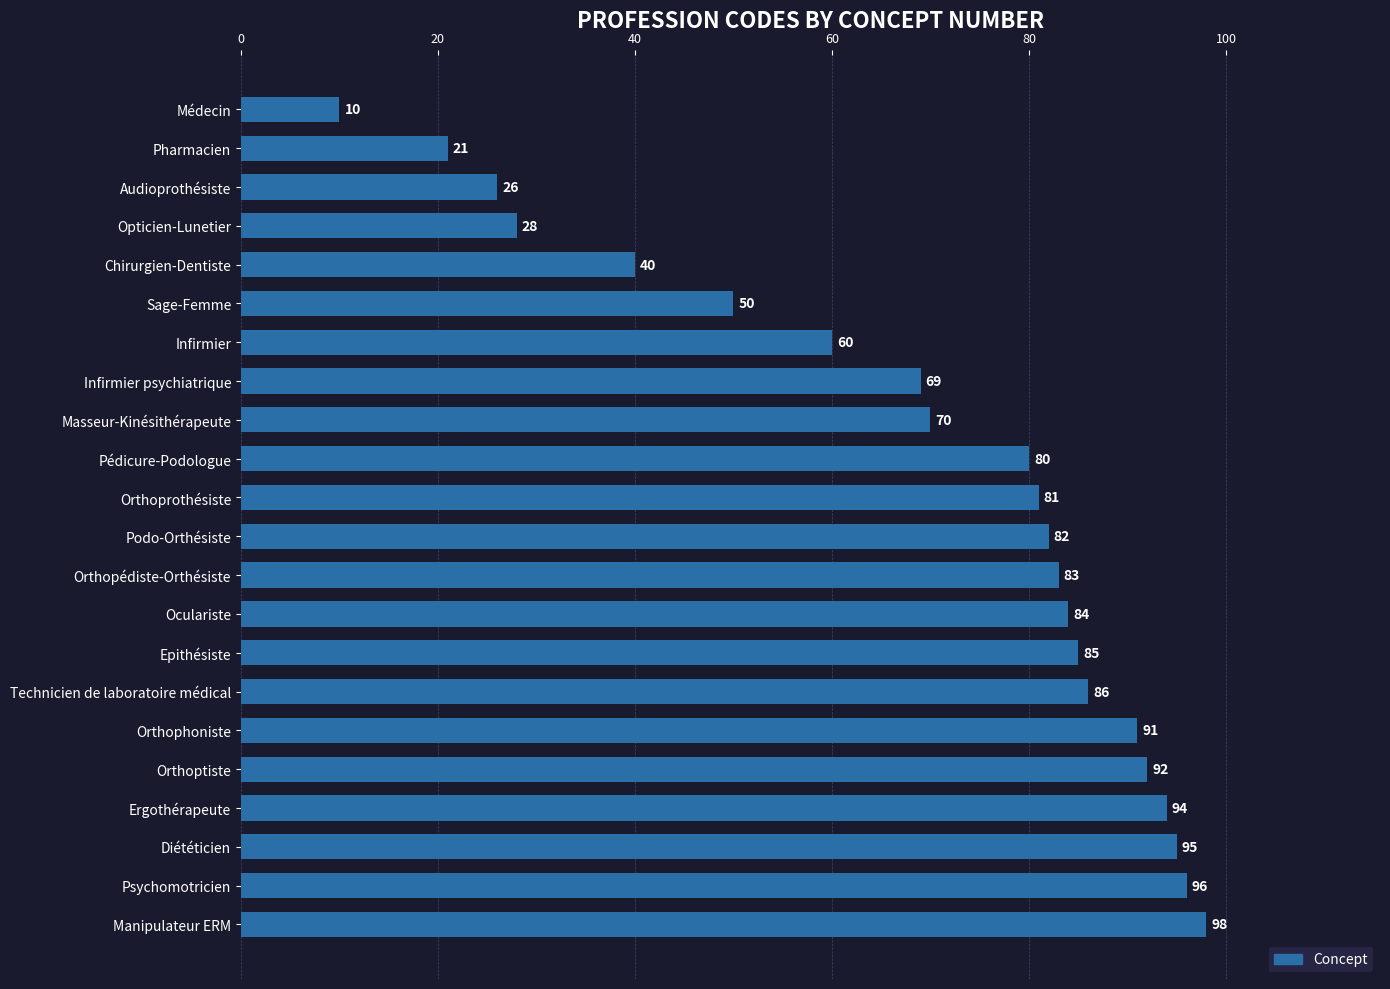

What is the ratio of the value at Chirurgien-Dentiste to the value at Technicien de laboratoire médical?

0.5